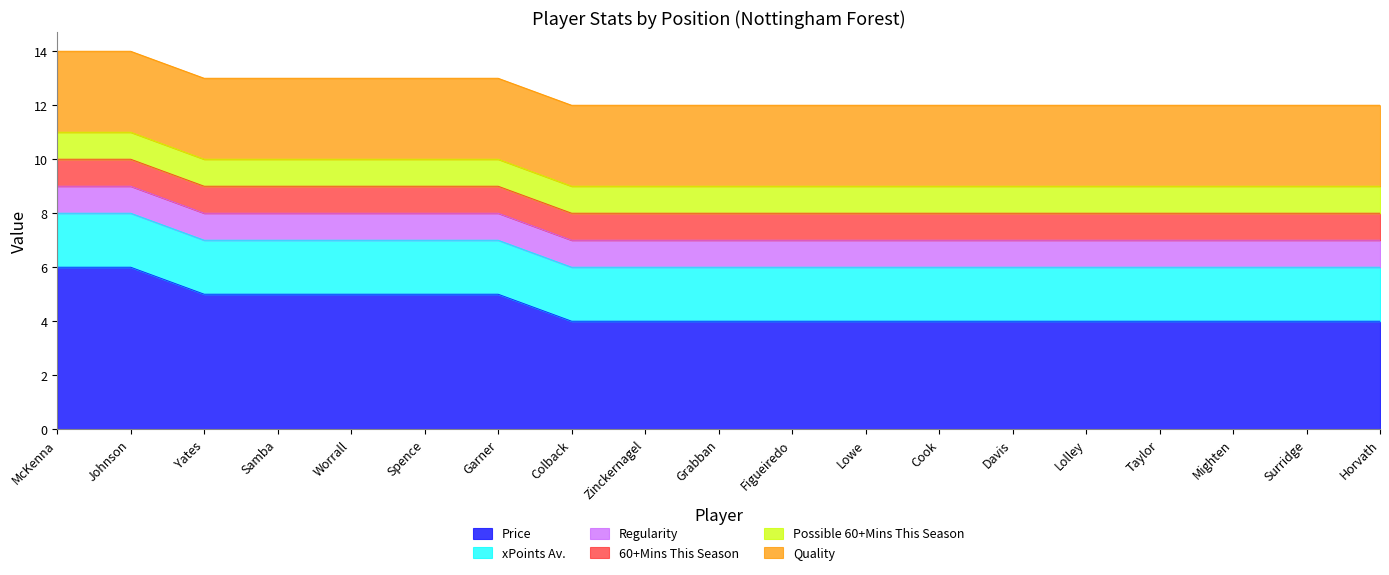

What is the maximum value for 60+Mins This Season?

1